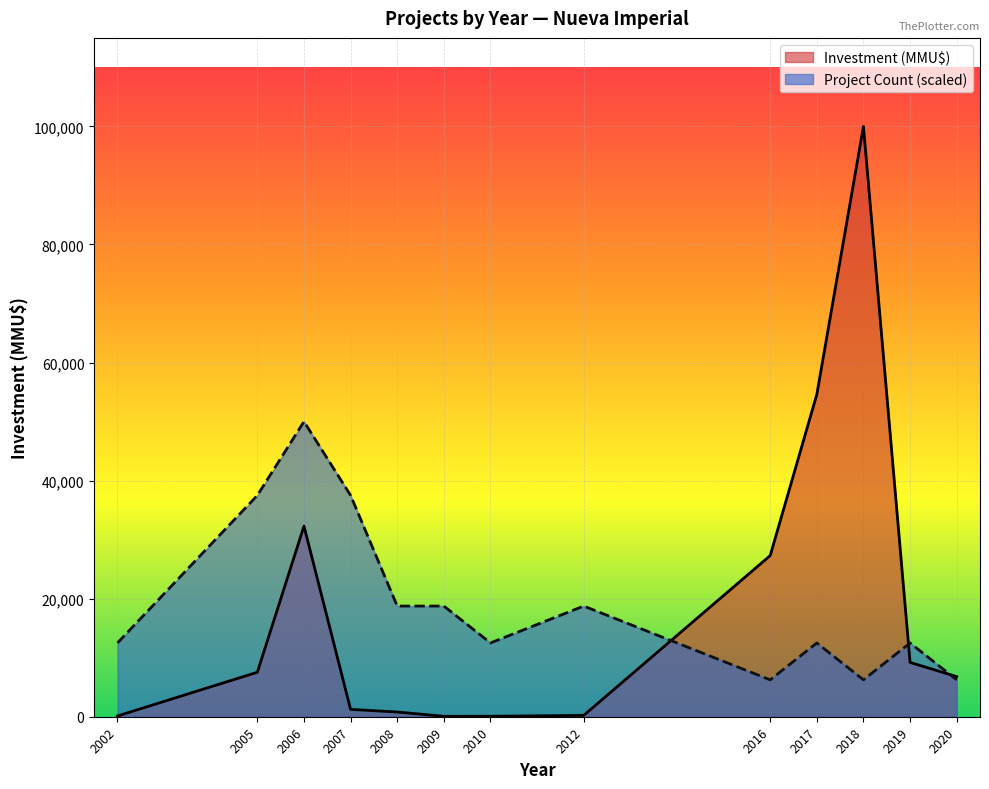

Rank the series by their maximum value, from lowest to highest.

Project Count (scaled), Investment (MMU$)